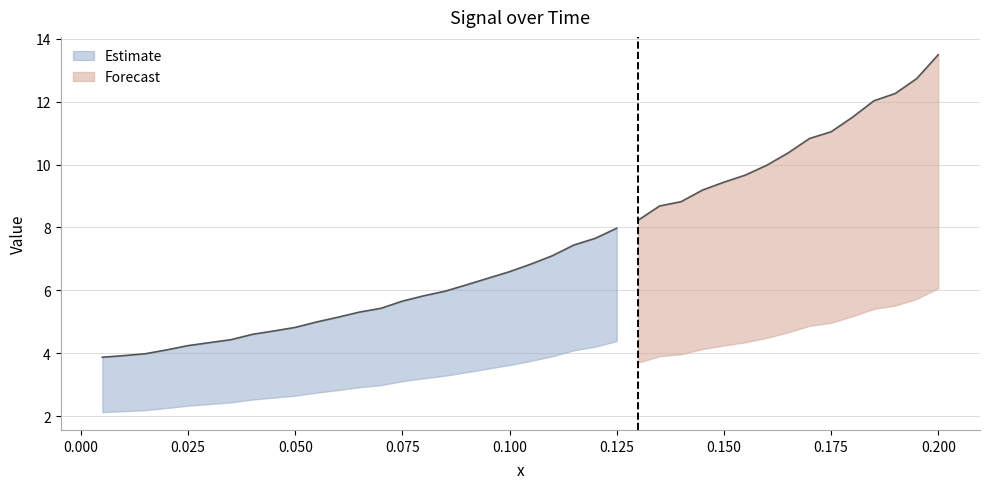

Reading left to right, transcribe all the data shown in this chart.

3.9	3.9	4.0	4.1	4.2	4.3	4.4	4.6	4.7	4.8	5.0	5.1	5.3	5.4	5.7	5.8	6.0	6.2	6.4	6.6	6.8	7.1	7.4	7.7	8.0	8.2	8.7	8.8	9.2	9.4	9.7	10.0	10.4	10.8	11.0	11.5	12.0	12.3	12.7	13.5